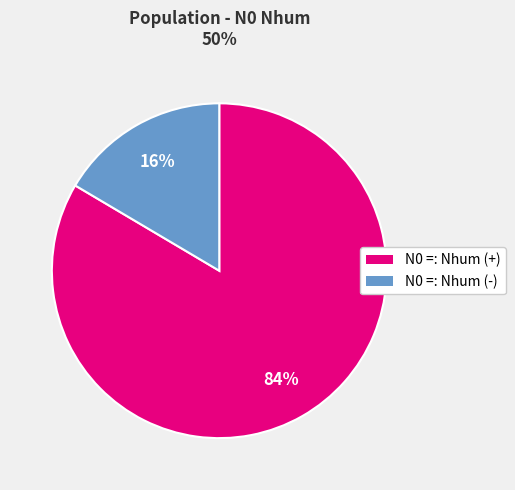

Which category has the smallest portion of the pie?

N0 =: Nhum (-)